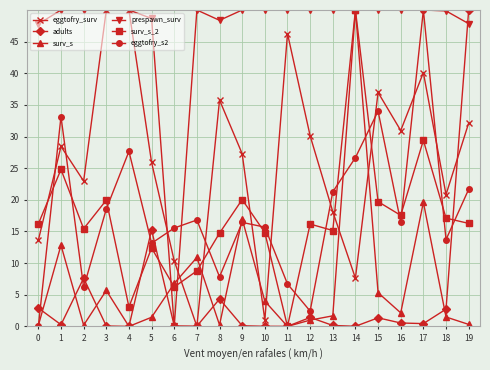

True or false: prespawn_surv has a value of 79.7 at 19.

False